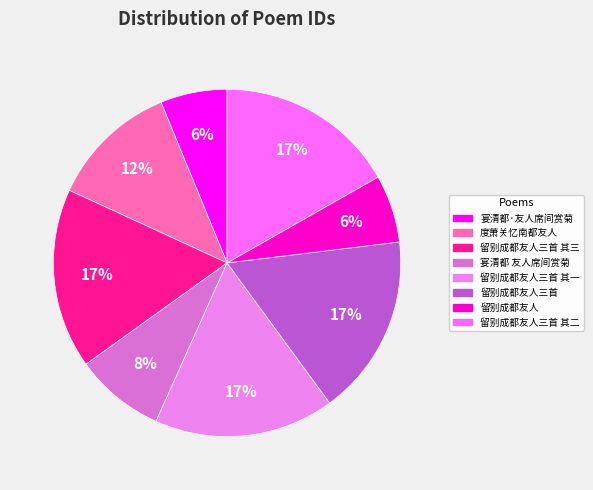

Rank the categories by value from highest to lowest.

留别成都友人三首, 留别成都友人三首 其三, 留别成都友人三首 其二, 留别成都友人三首 其一, 度萧关忆南都友人, 宴清都 友人席间赏菊, 留别成都友人, 宴清都·友人席间赏菊